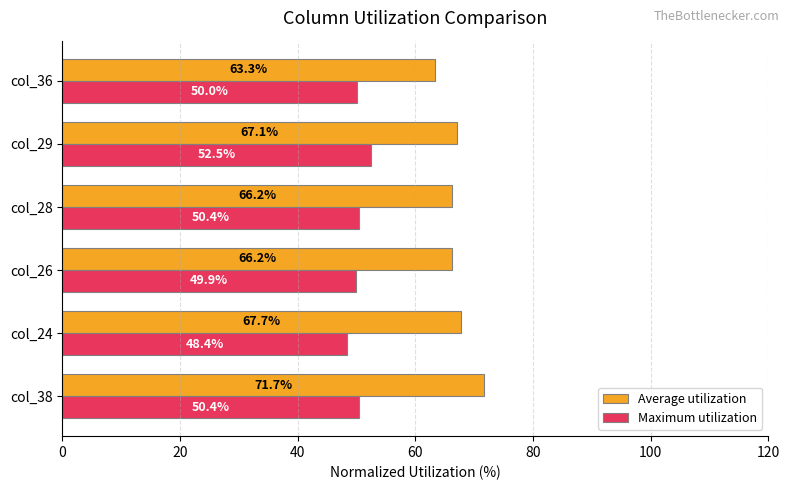

Which series has the widest spread of values?

Average utilization